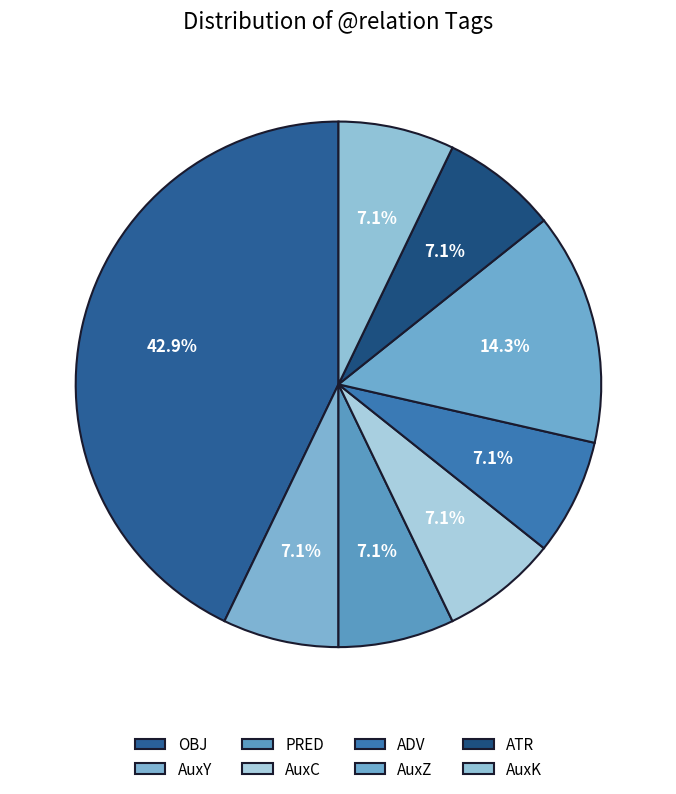

How many segments does this pie chart have?

8